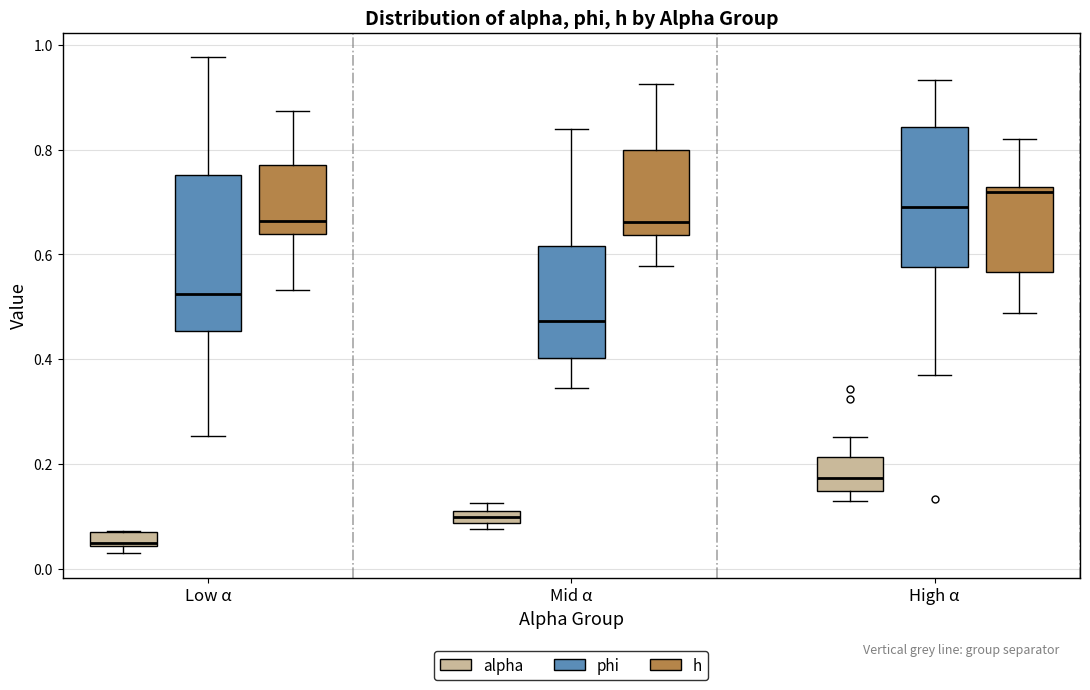

Comparing the boxes themselves (not the whiskers), which one is the tallest?

Low α (phi)